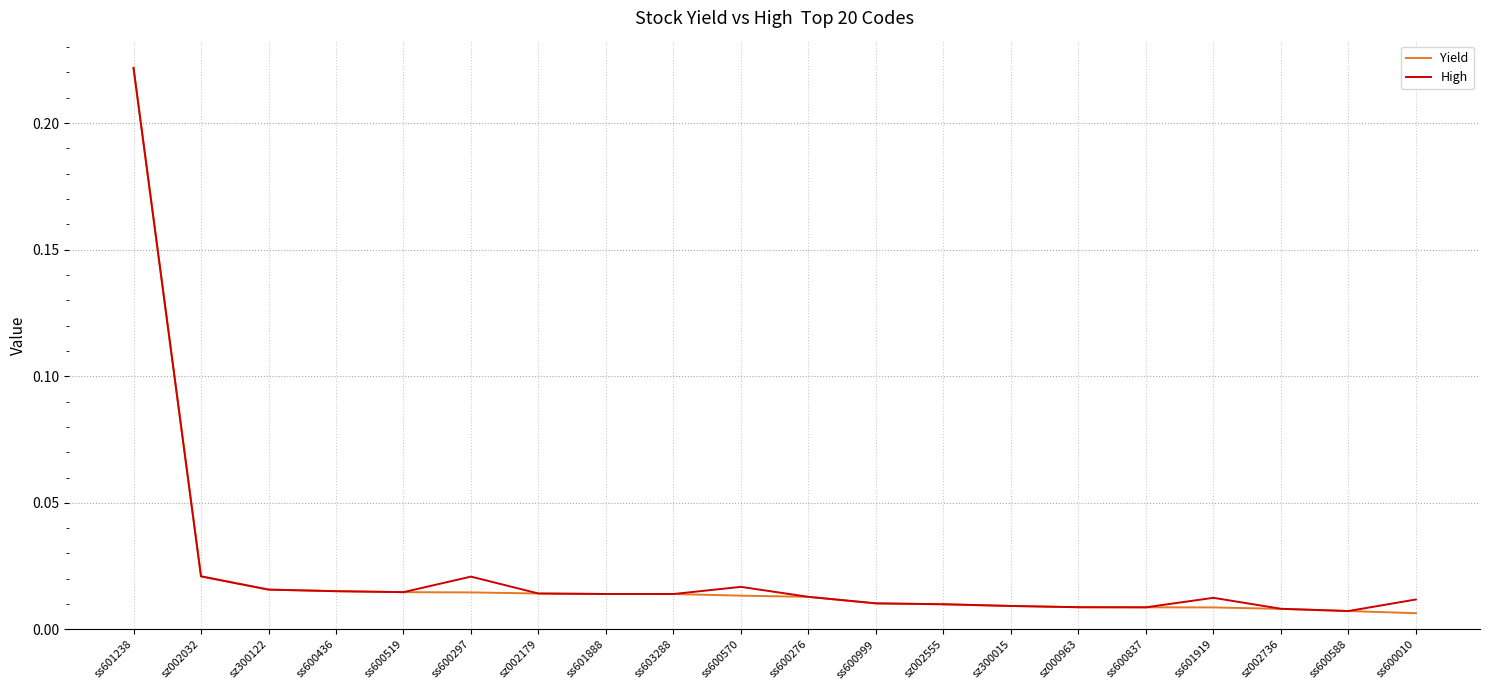

Is the value of High at ss601238 greater than the value of Yield at ss600010?

Yes